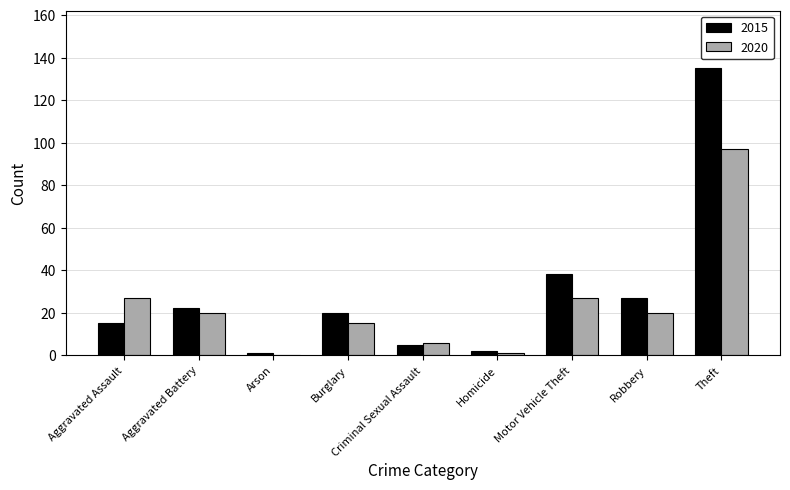

How many groups of bars are there?

9